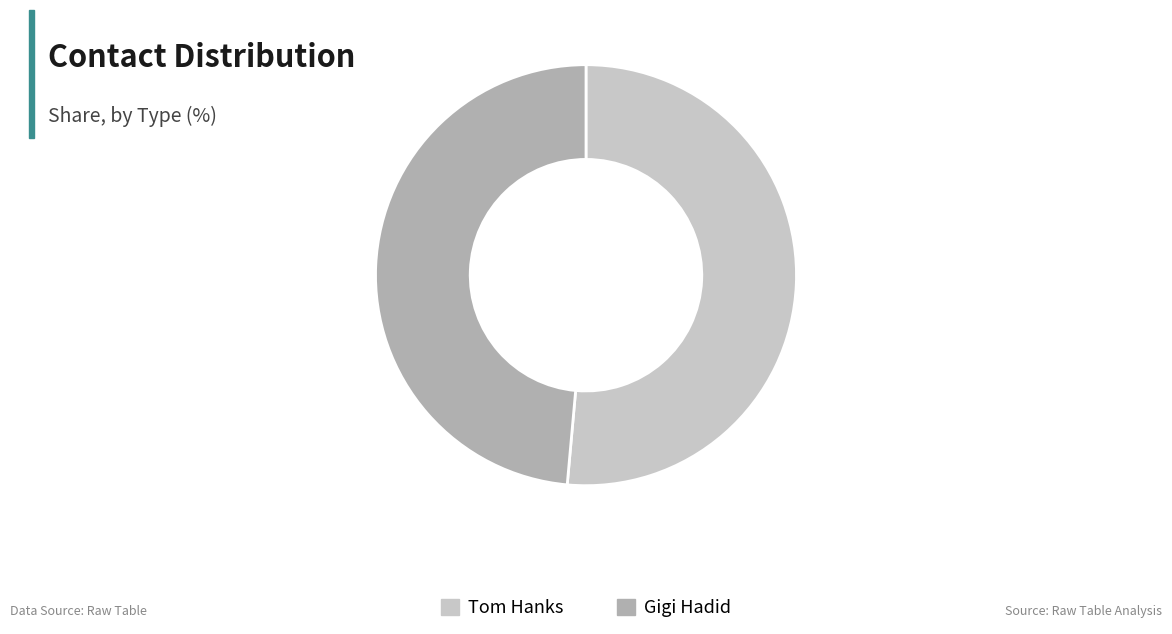

To the nearest percent, what is the average slice percentage?

50%